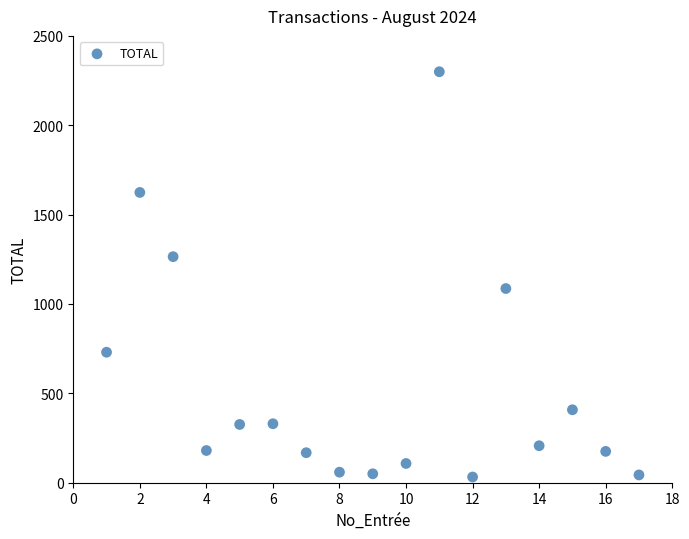

What is the range of X values (max minus min)?

16.0